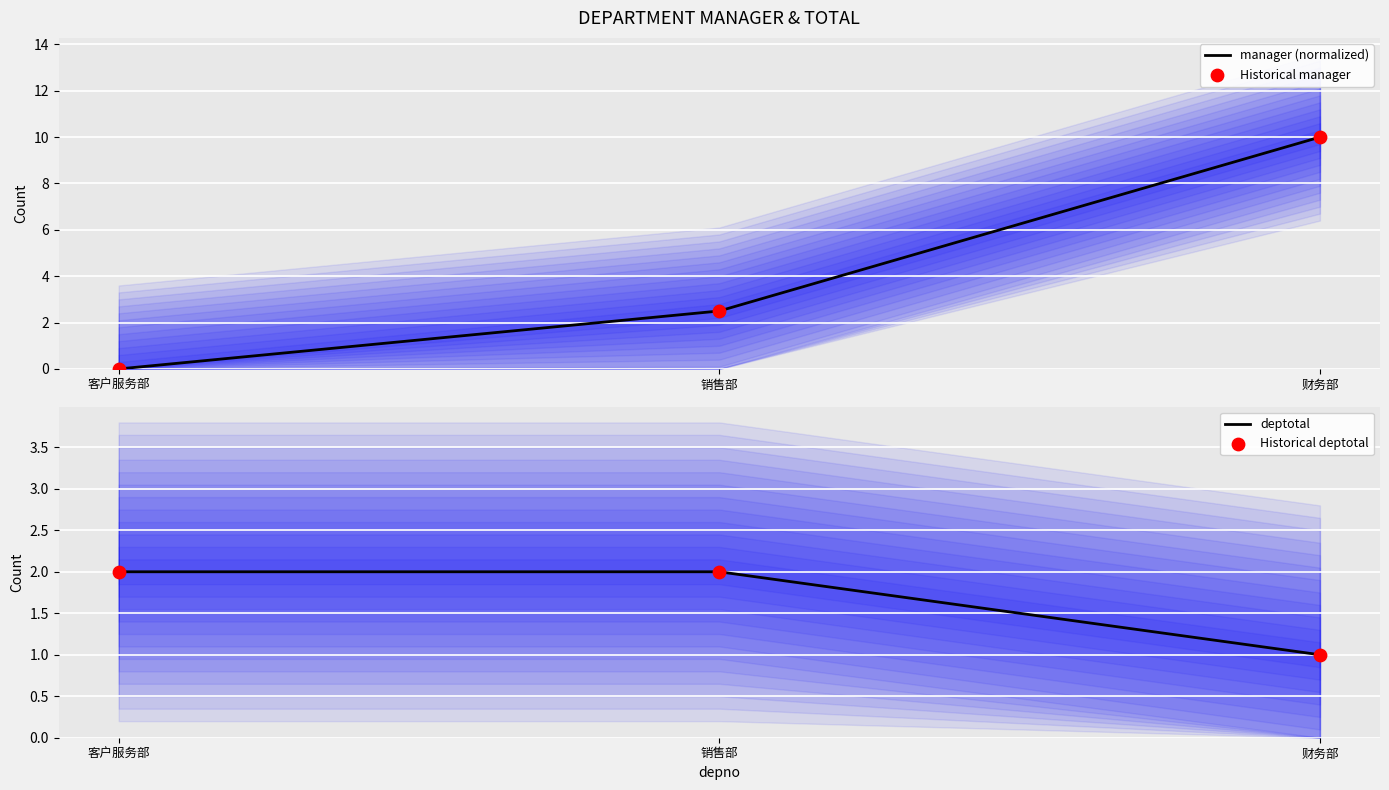

Which series has the largest total across all categories?

manager (normalized)